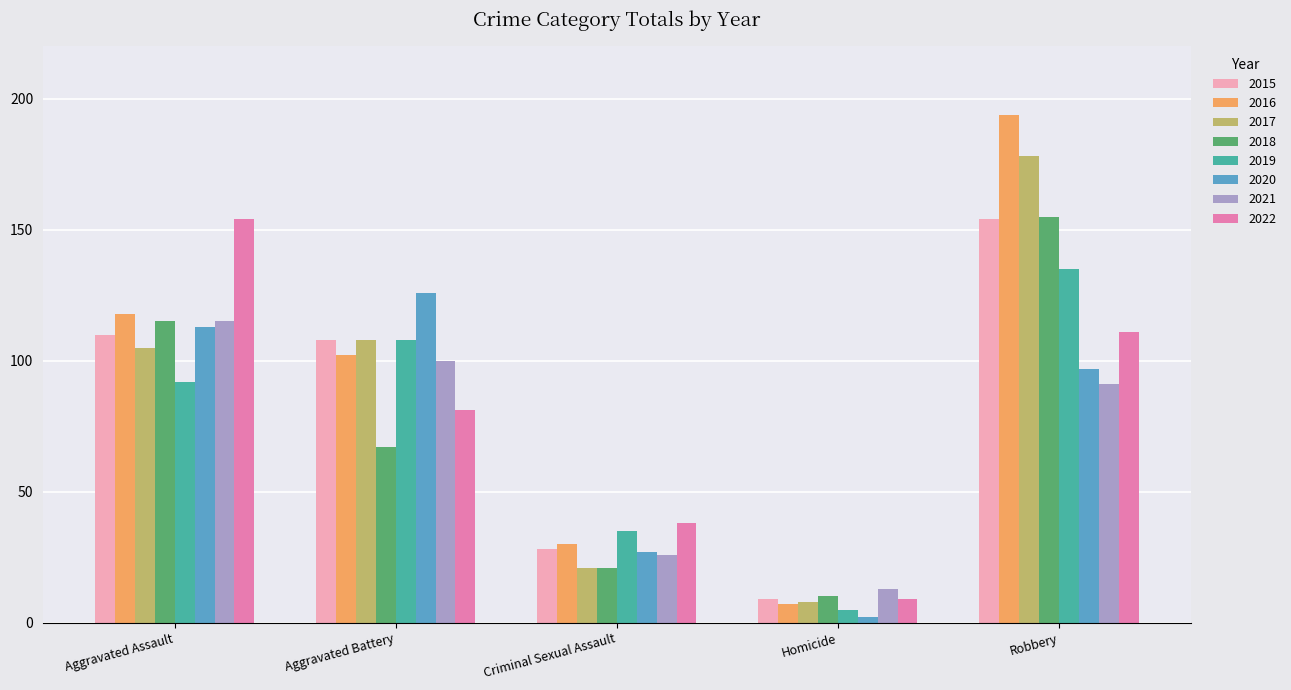

How many distinct data groups are displayed?

8